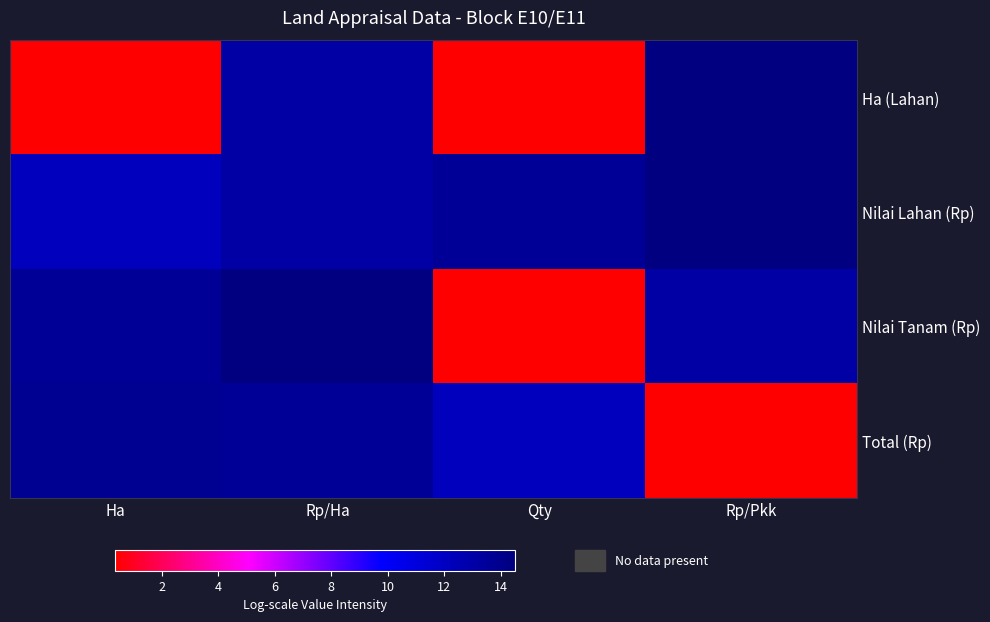

What is the total value across all series at Qty?

26.5